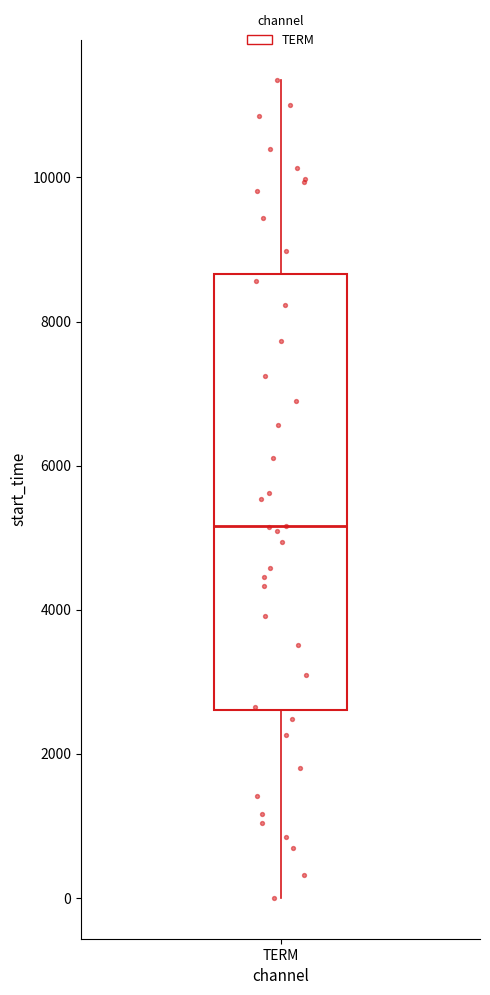

Where is the lower edge of the box for TERM on the y-axis? The values are not printed on the chart, so give them approximately, as read against the axis.

2600